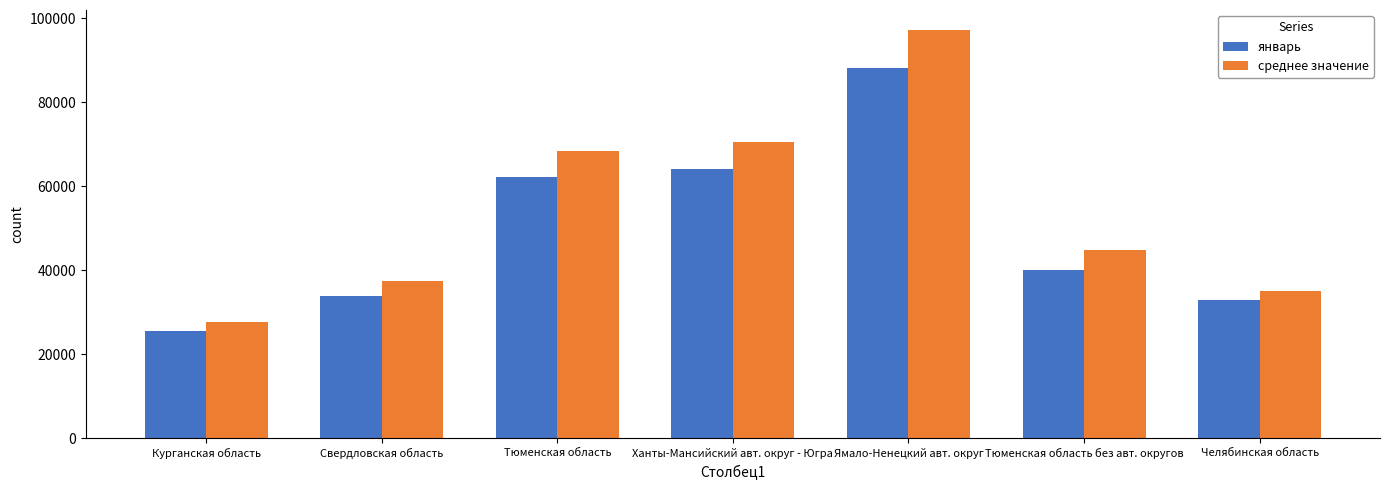

What is the sum of all январь values?

346960.9